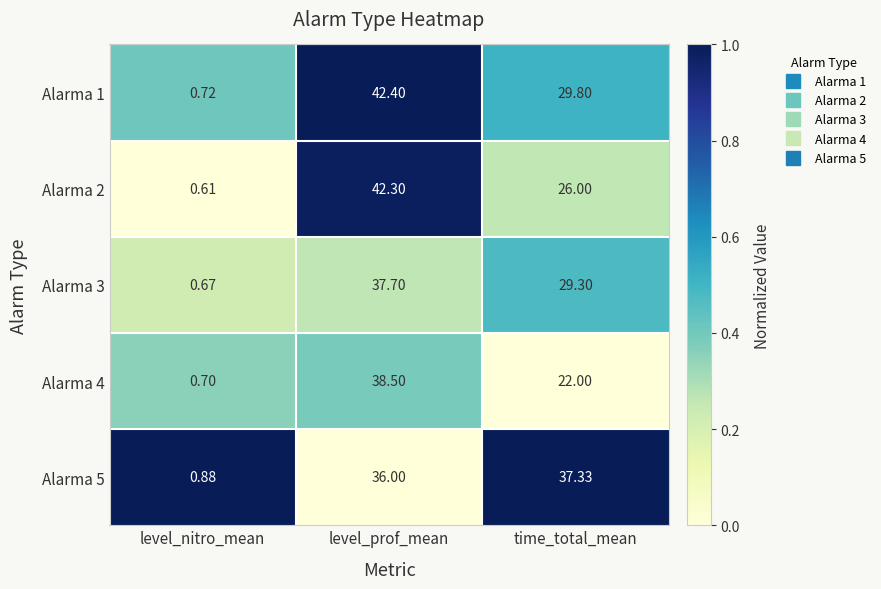

Which label corresponds to the largest value in the chart?

level_prof_mean